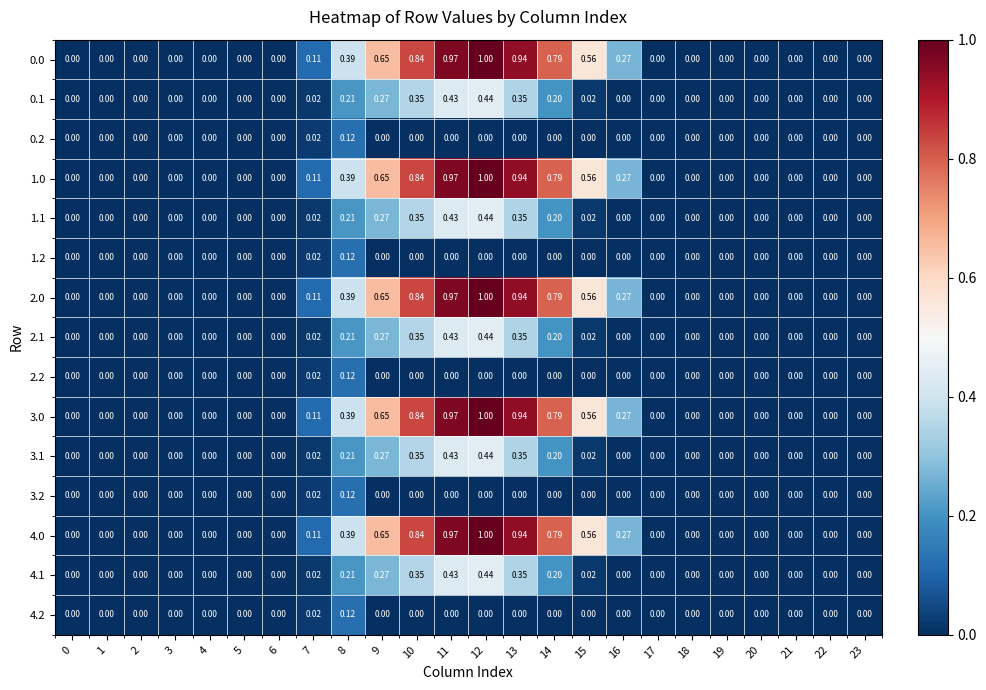

Count the number of data series in this chart.

15